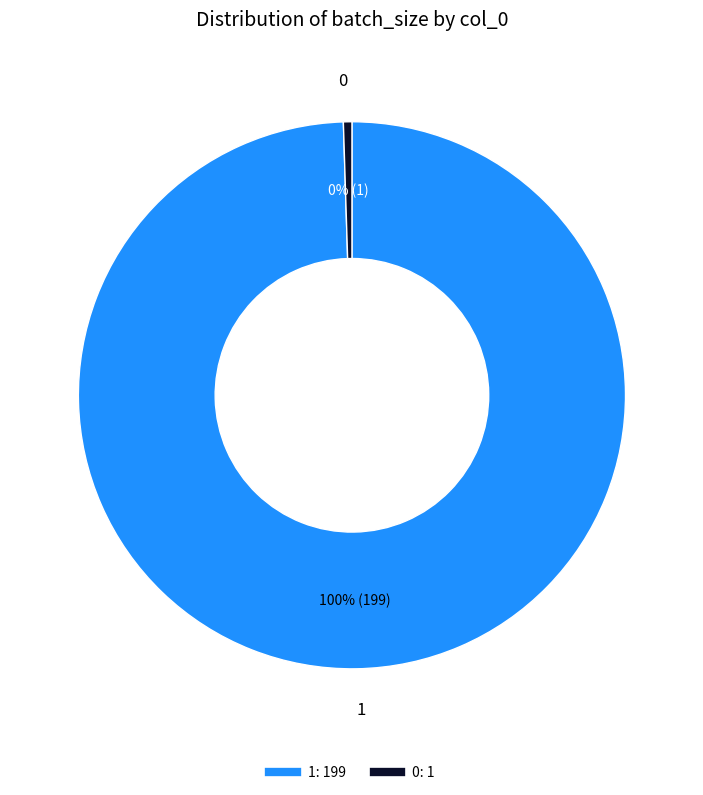

True or false: 1 accounts for 100% of the total.

True